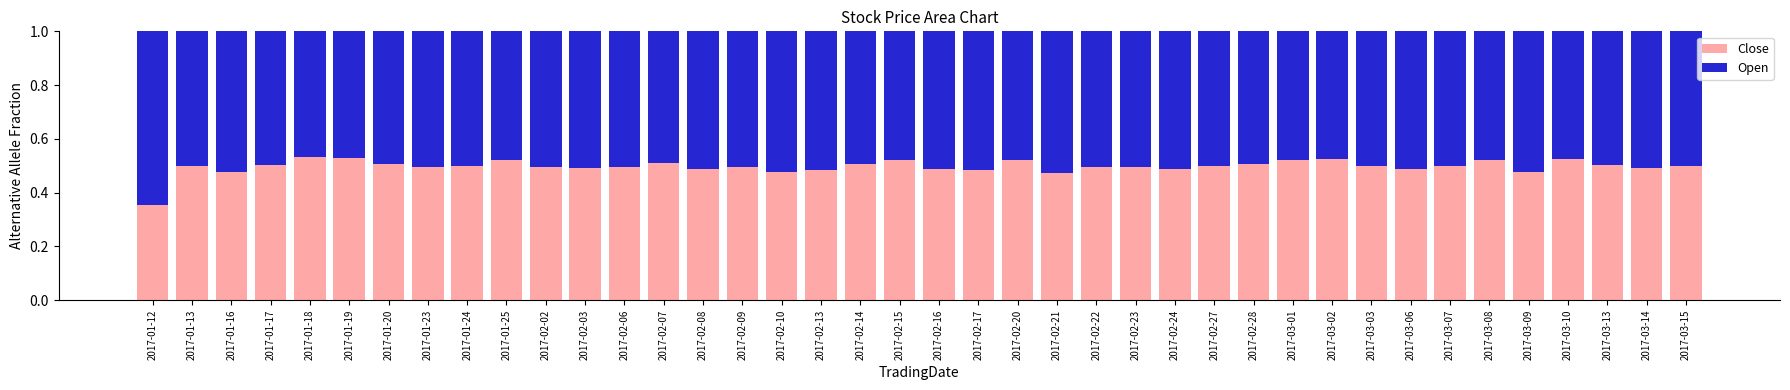

The Close series shows 0.7 at 2017-02-20. True or false?

False